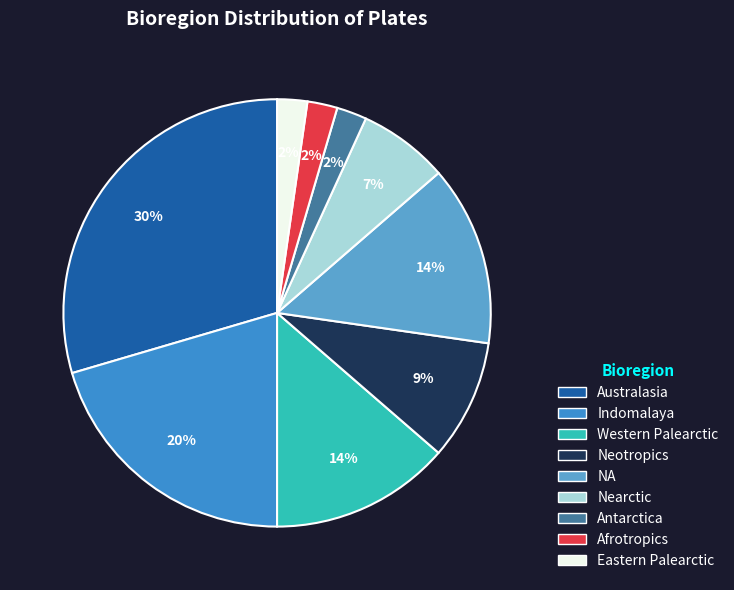

To the nearest percent, what portion does Afrotropics represent?

2%